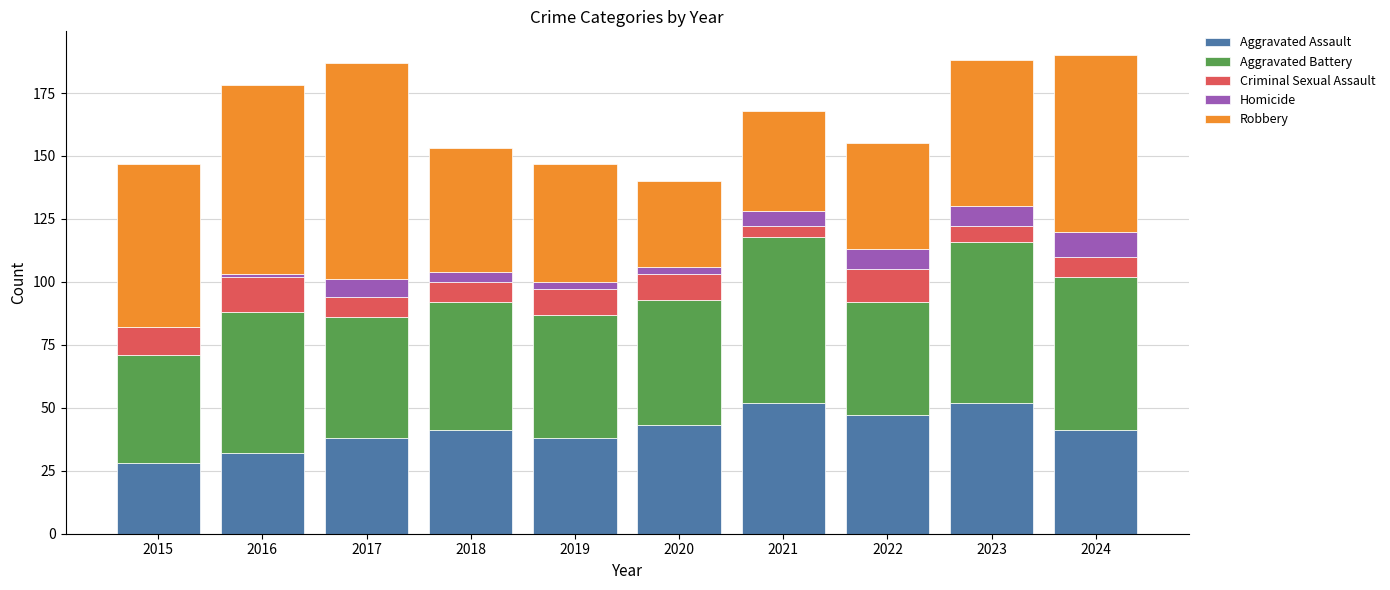

What is the highest value of the Aggravated Assault series?

52